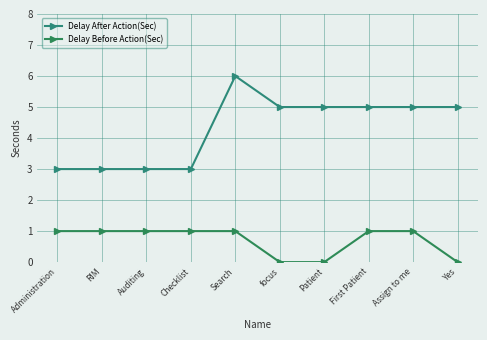

What is the highest value of the Delay Before Action(Sec) series?

1